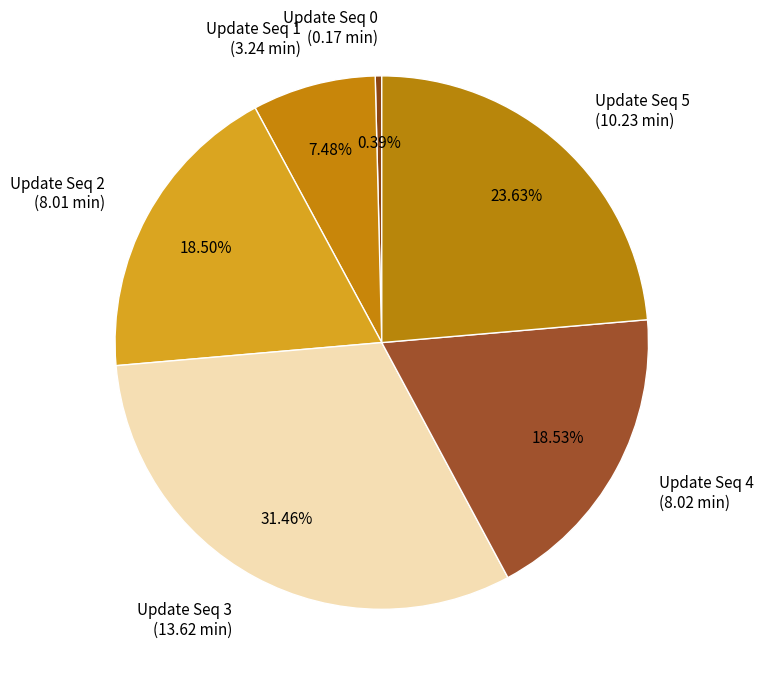

Which category has the biggest portion of the pie?

Update Seq 3 (13.62 min)